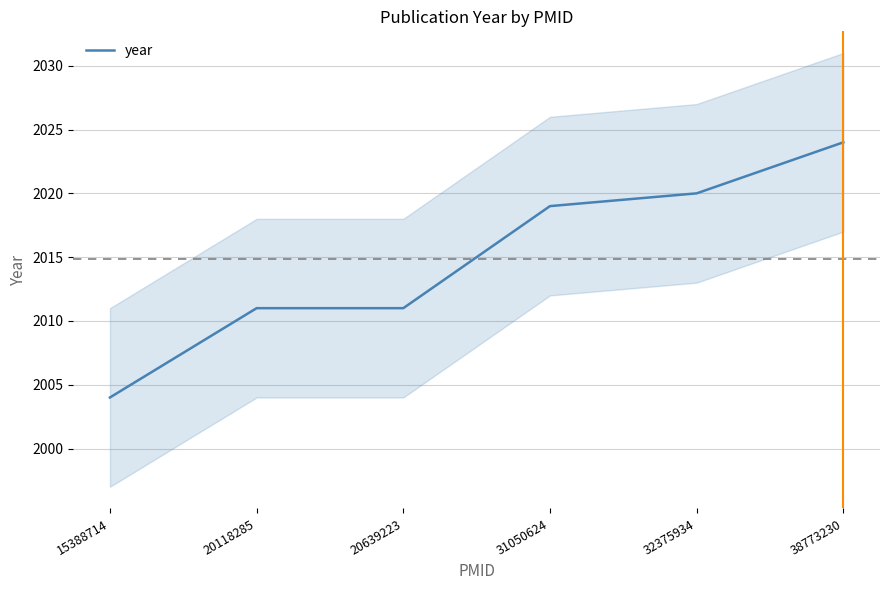

What is the smallest value displayed?

2004